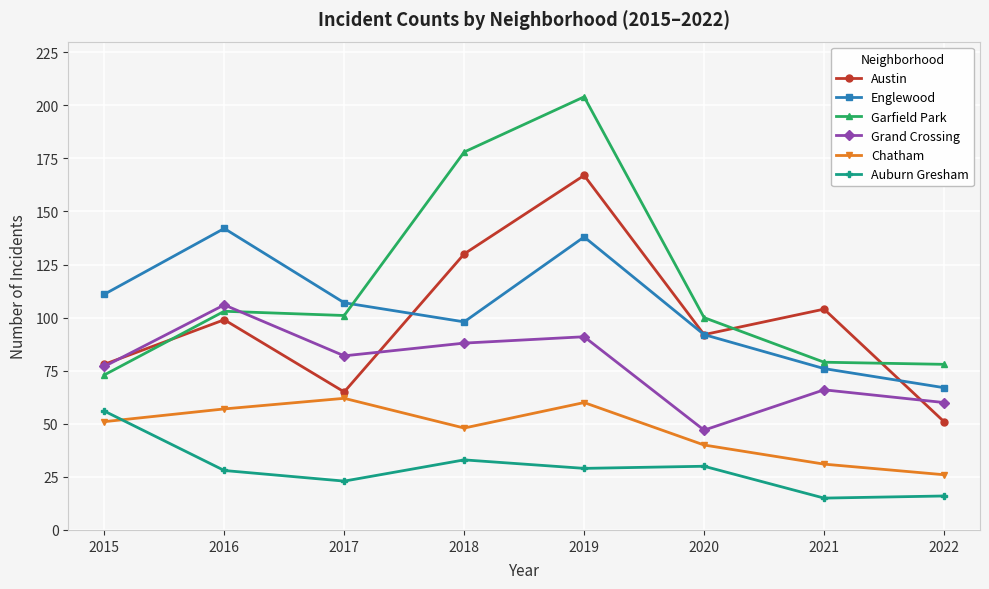

Which series changed the most between 2016 and 2020?

Grand Crossing